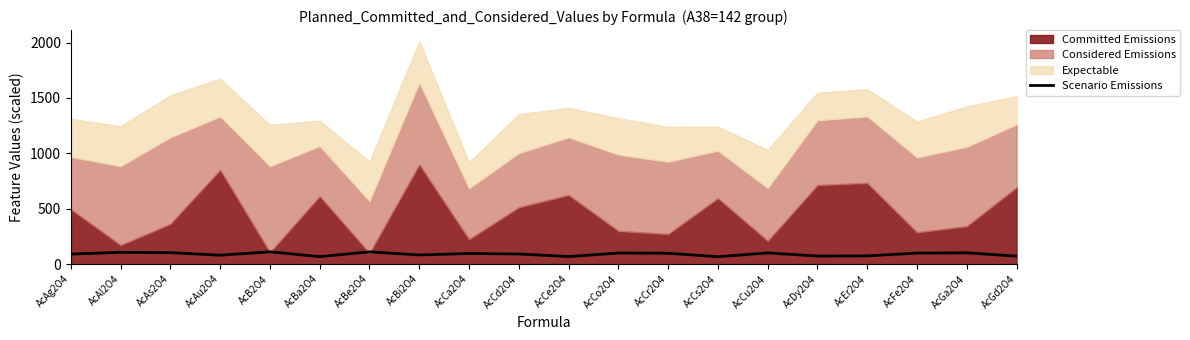

How many lines are shown in the chart?

1